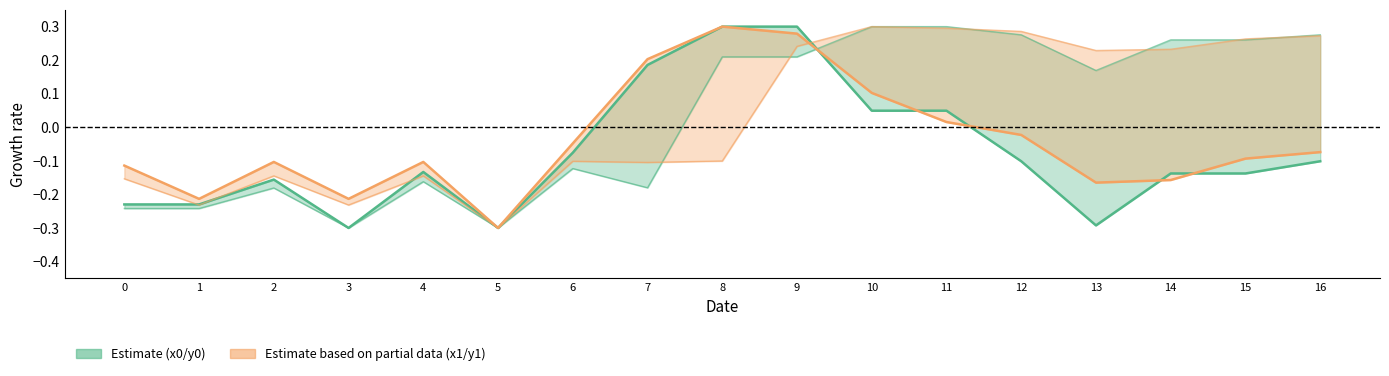

Which series ends up on top after the final intersection of x0 and x1?

x0